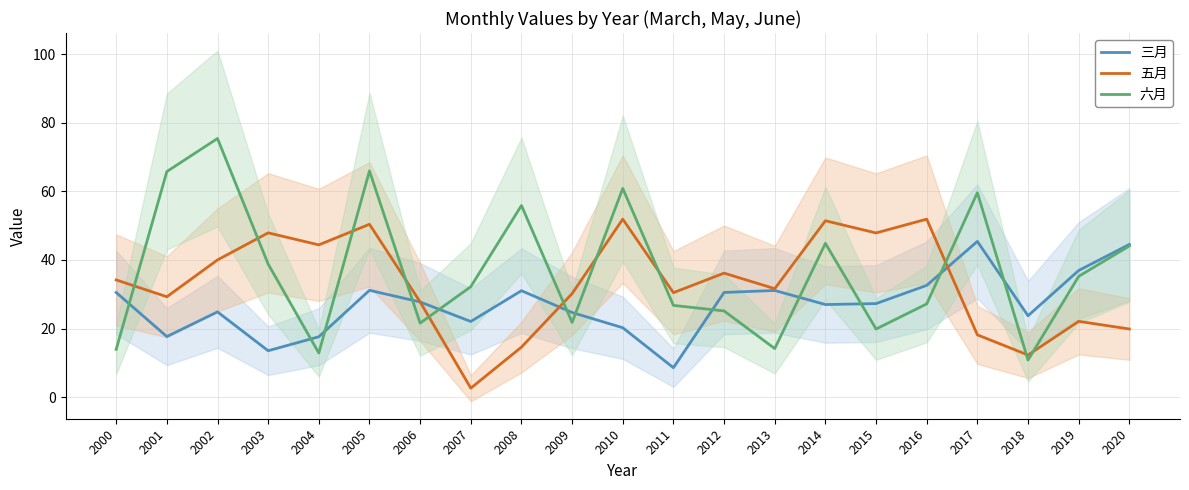

What is the total value across all series at 2013?

77.0